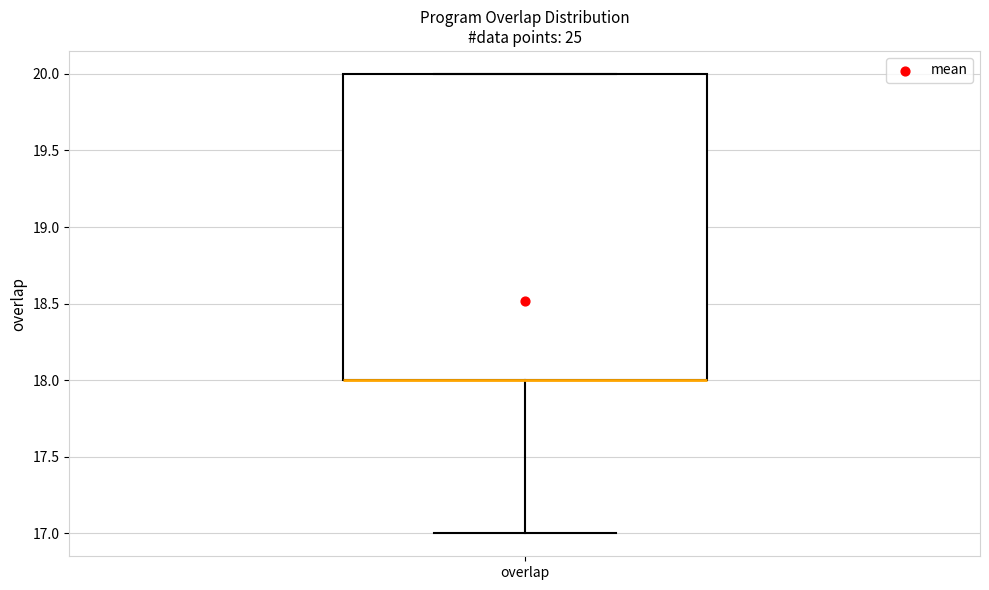

Where is the lower edge of the box for overlap on the y-axis? The values are not printed on the chart, so give them approximately, as read against the axis.

18